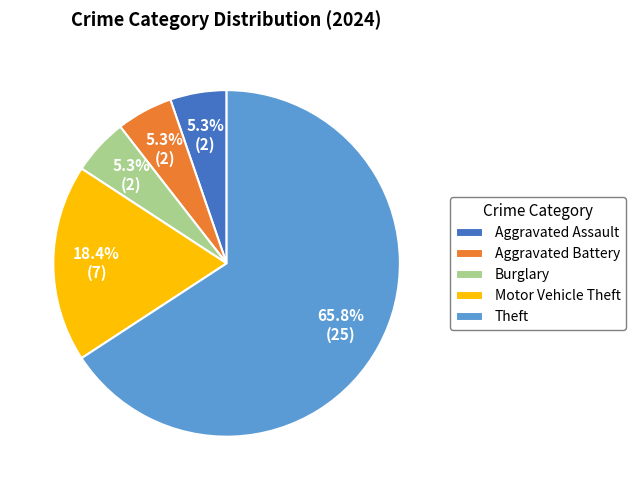

To the nearest percent, what percentage of the pie is Theft?

66%